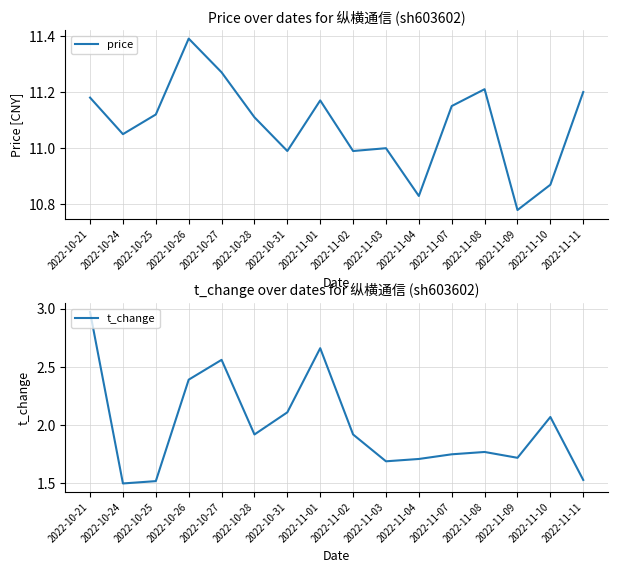

At which category is the sum across all series the highest?

2022-10-21